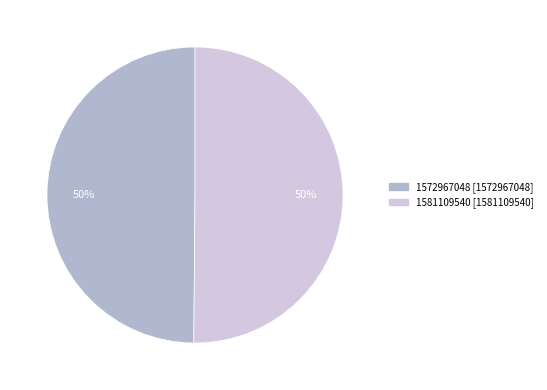

Is the sum of 1572967048 and 1581109540 greater than half?

Yes